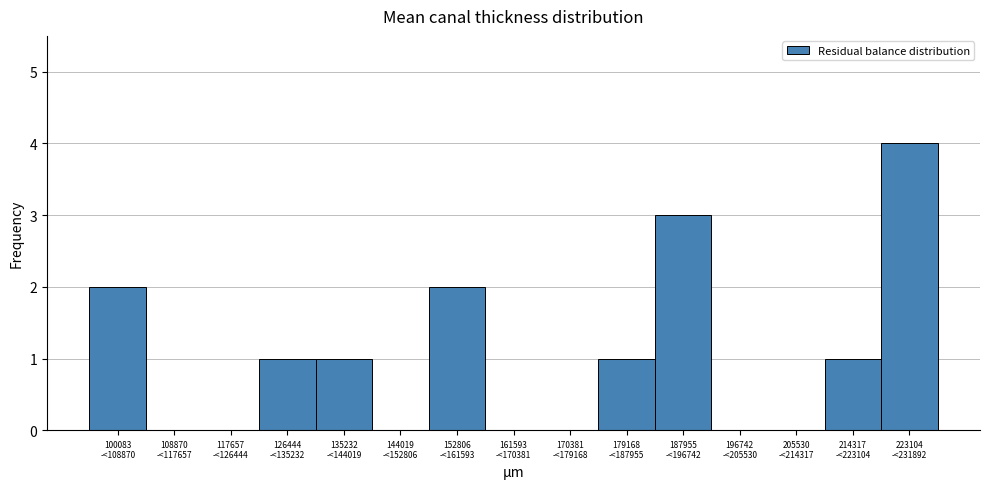

What is the greatest value displayed?

4